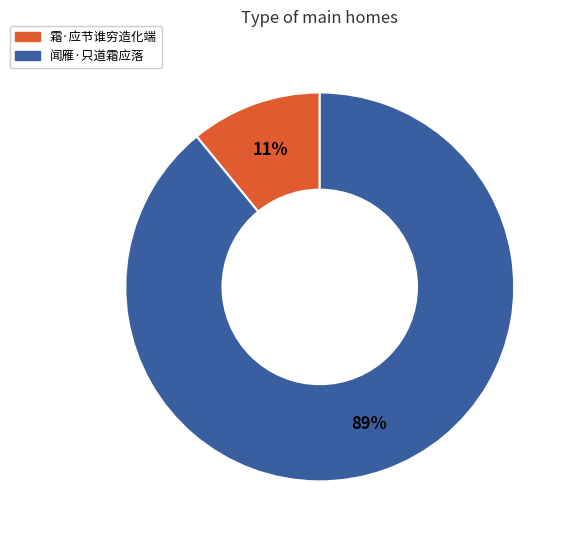

Between 闻雁·只道霜应落 and 霜·应节谁穷造化端, which is larger?

闻雁·只道霜应落